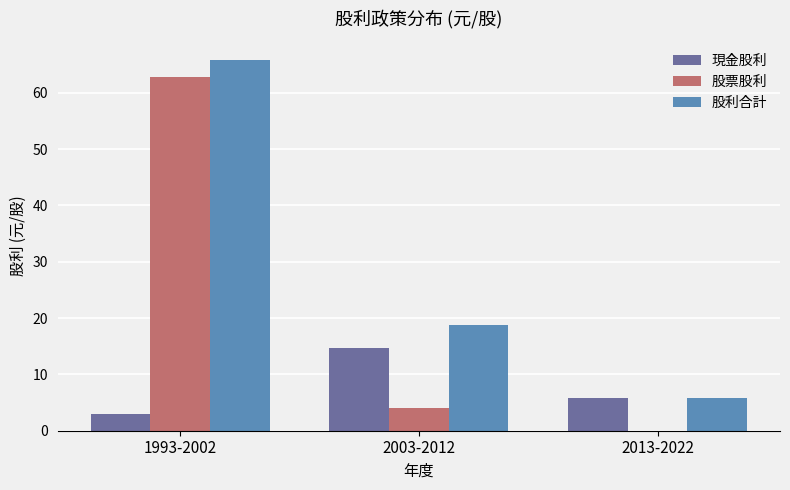

The 股利合計 series shows 18.8 at 2003-2012. True or false?

True